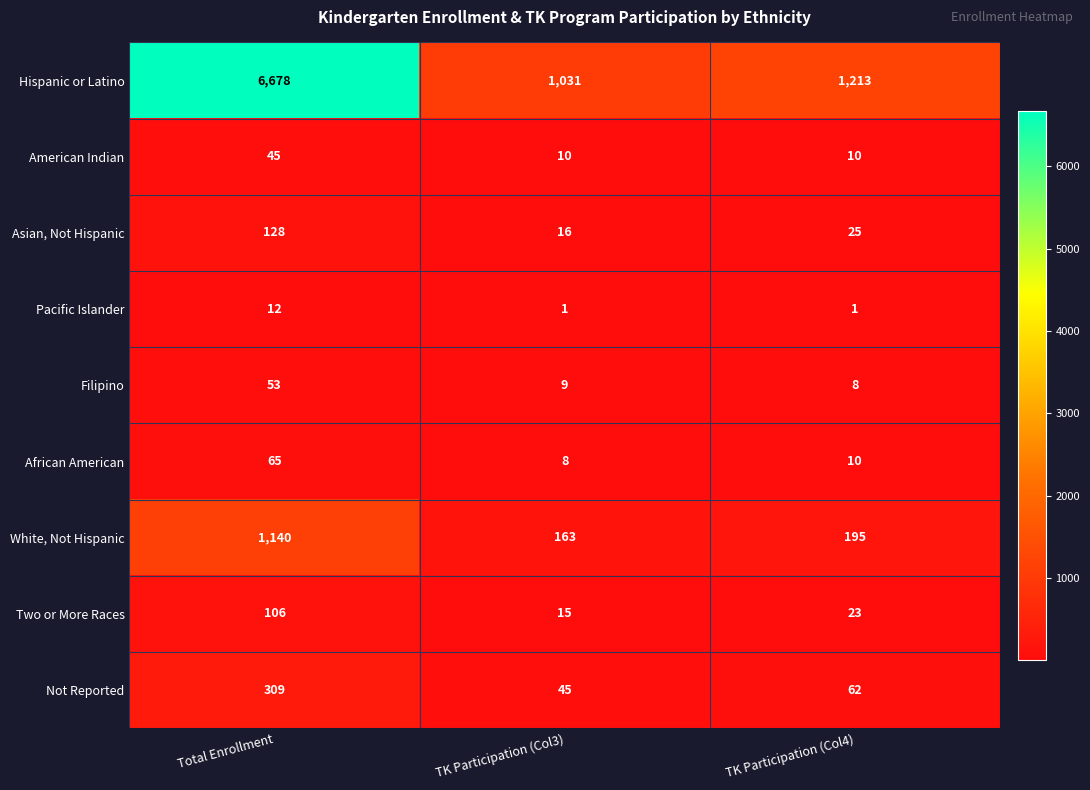

At which label does White, Not Hispanic reach its minimum?

TK Participation (Col3)